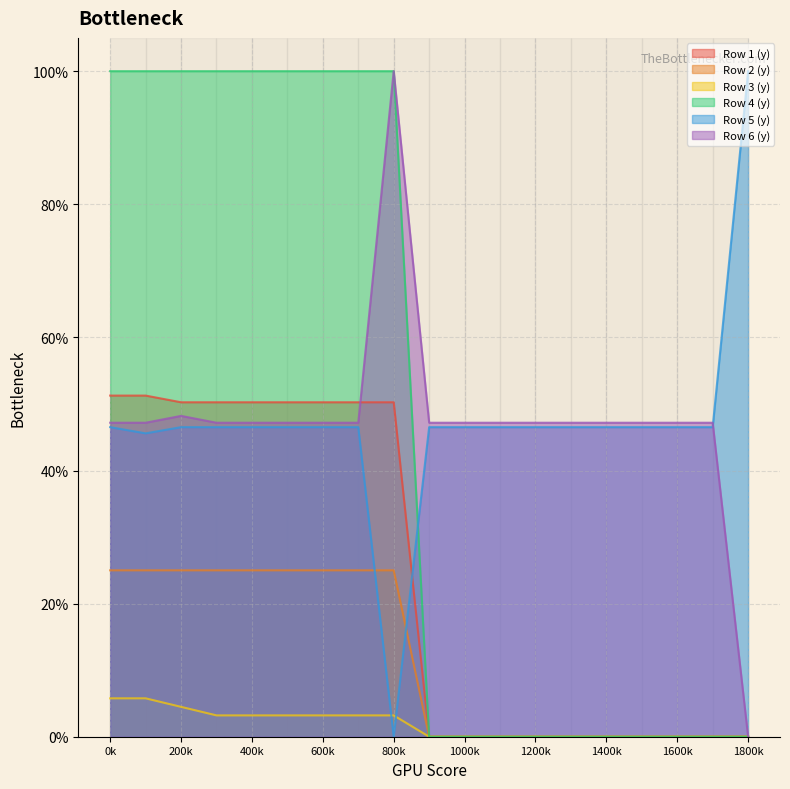

What is the maximum value shown in the chart?

1.0